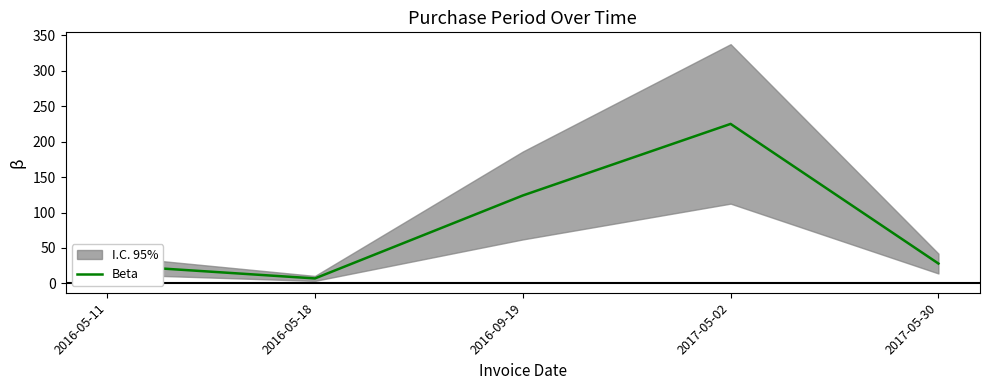

List the labels in order of value, smallest first.

2016-05-18, 2016-05-11, 2017-05-30, 2016-09-19, 2017-05-02